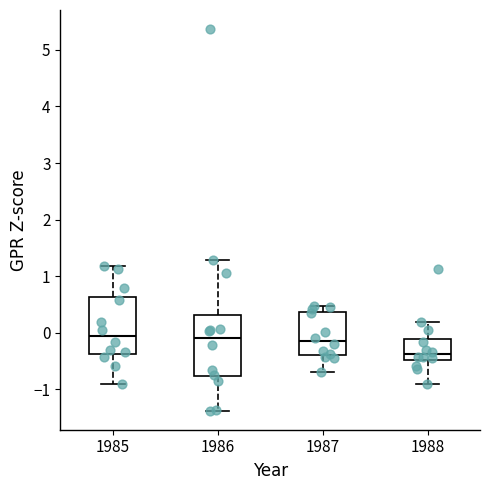

Where is the upper edge of the box at x = 1985 on the y-axis? The values are not printed on the chart, so give them approximately, as read against the axis.

0.6